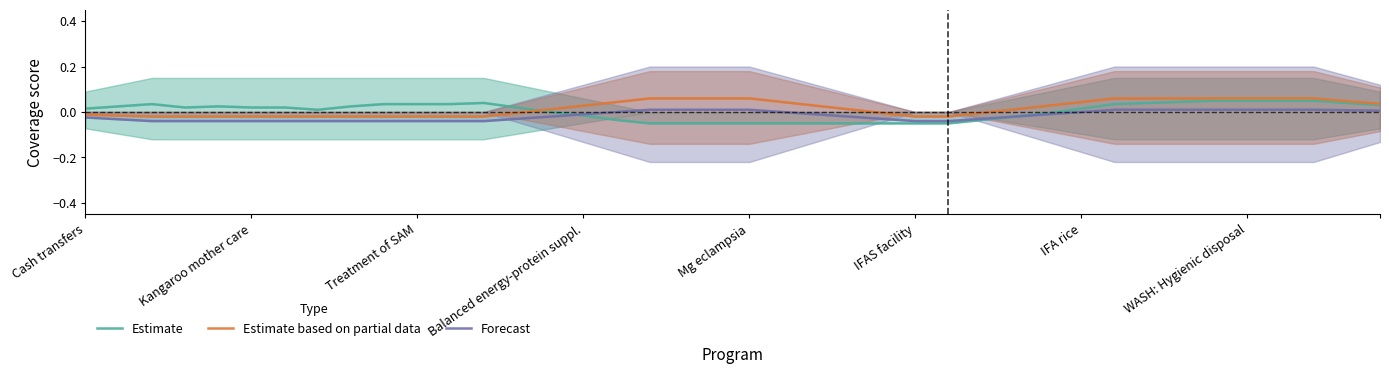

True or false: Estimate based on partial data and Forecast cross at least once.

False